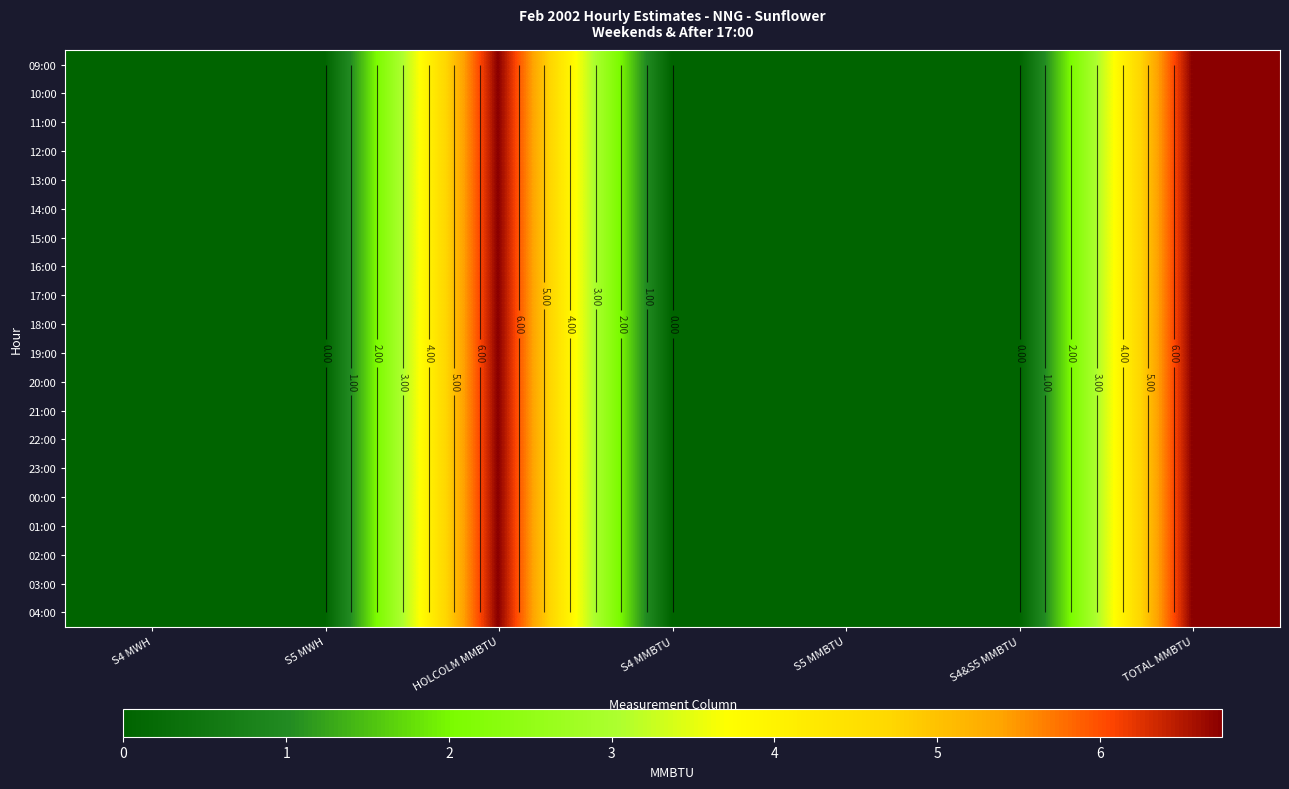

The value of 14:00 at S5 MWH is 0.0. True or false?

True